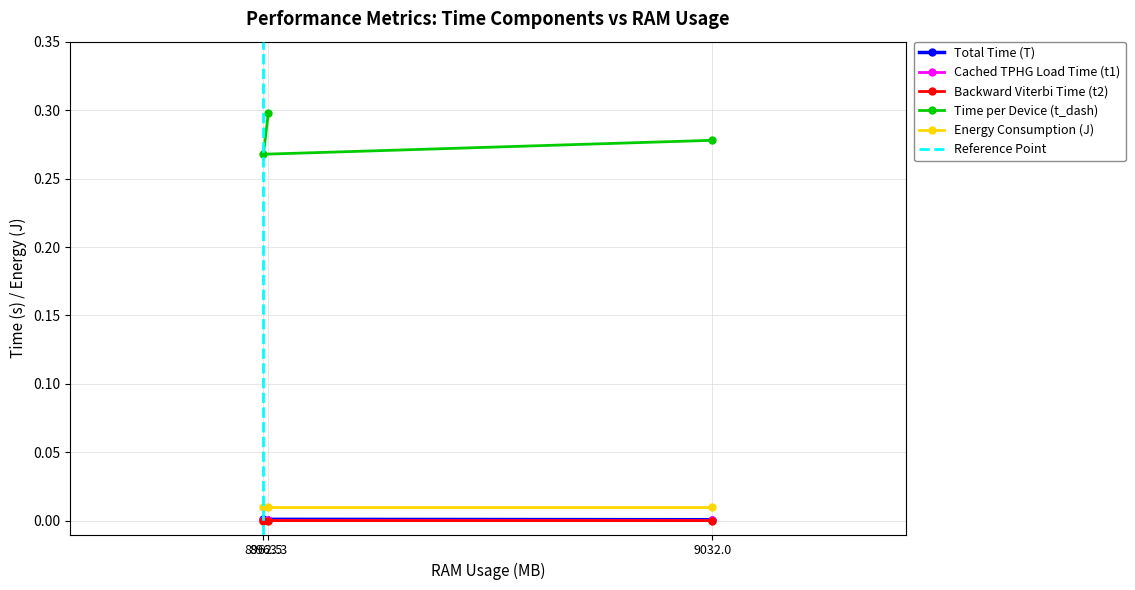

Is this an area chart (filled region under the line)?

No